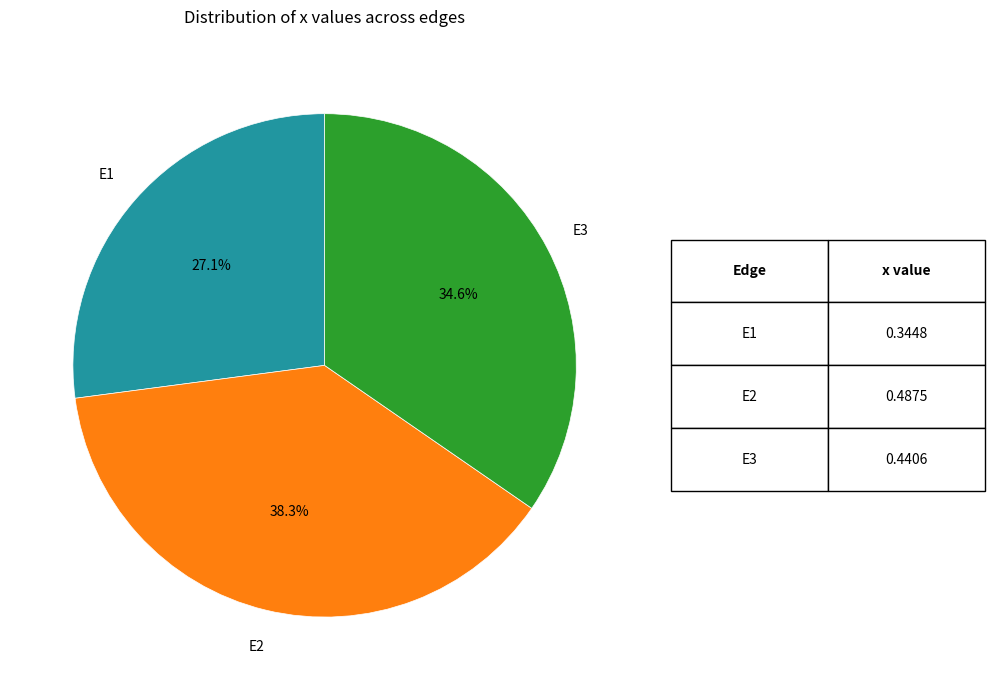

Is there a majority slice in this chart?

No